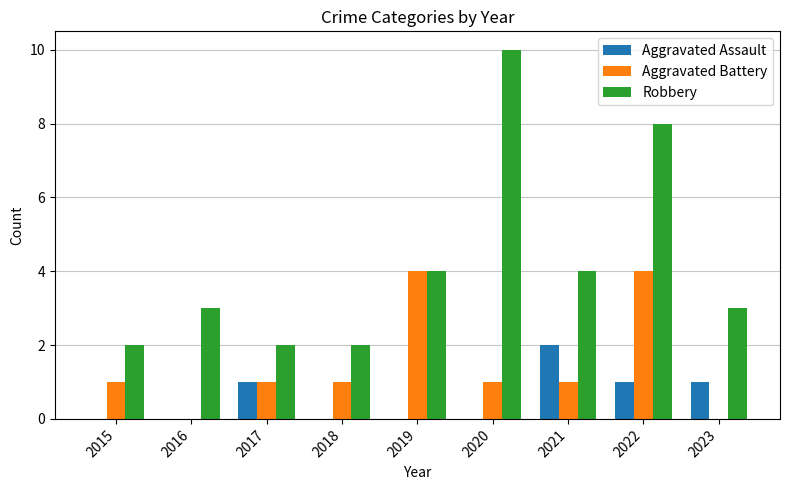

Reading left to right, extract all data points from this chart.

Aggravated Assault: 2015=0	2016=0	2017=1	2018=0	2019=0	2020=0	2021=2	2022=1	2023=1
Aggravated Battery: 2015=1	2016=0	2017=1	2018=1	2019=4	2020=1	2021=1	2022=4	2023=0
Robbery: 2015=2	2016=3	2017=2	2018=2	2019=4	2020=10	2021=4	2022=8	2023=3